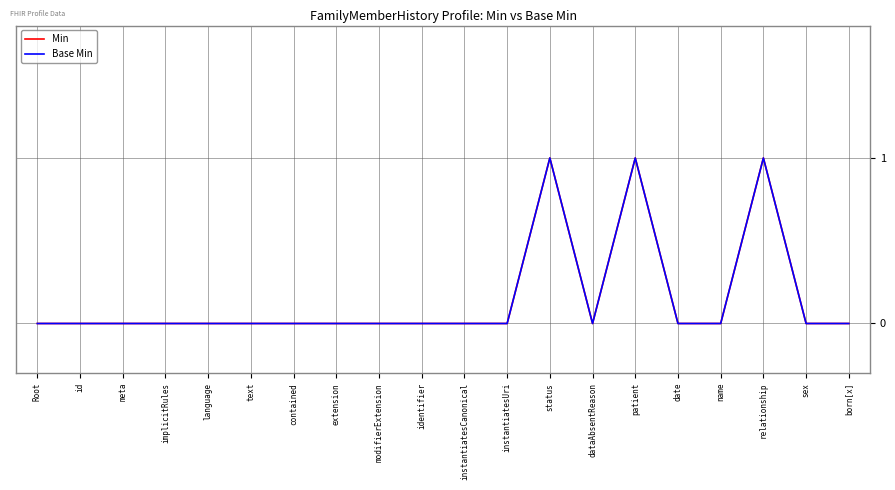

Does the chart display data point markers on the line(s)?

No